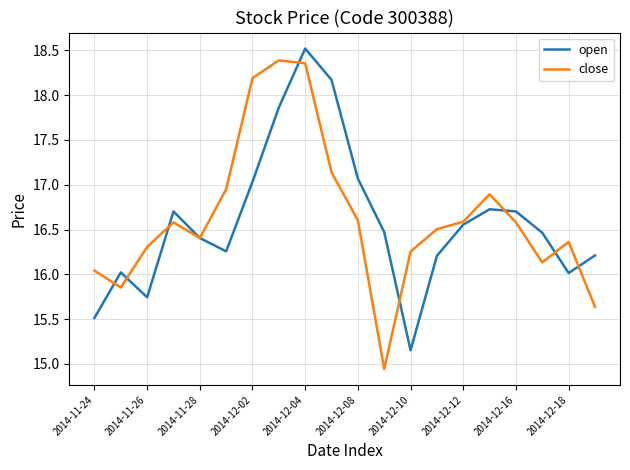

What is the maximum value shown in the chart?

18.5